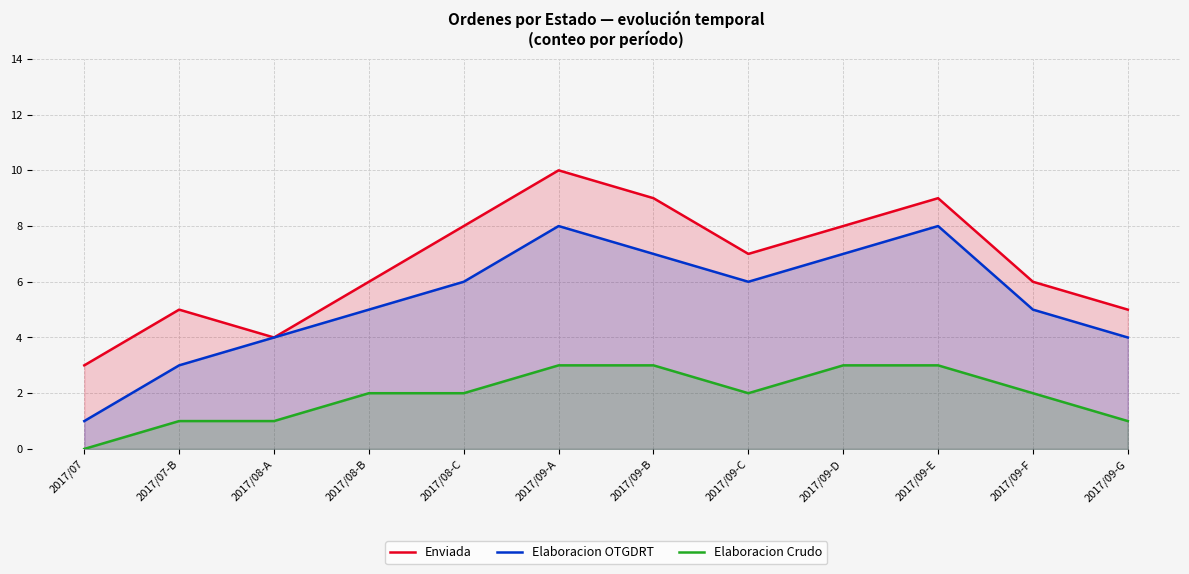

True or false: Enviada and Elaboracion OTGDRT cross at least once.

False